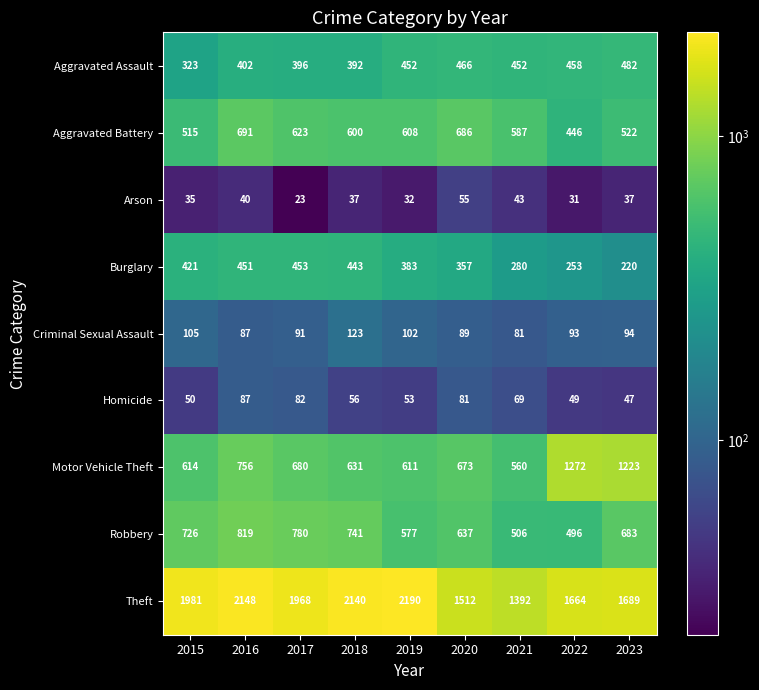

Which series changed the most between 2015 and 2017?

Aggravated Battery